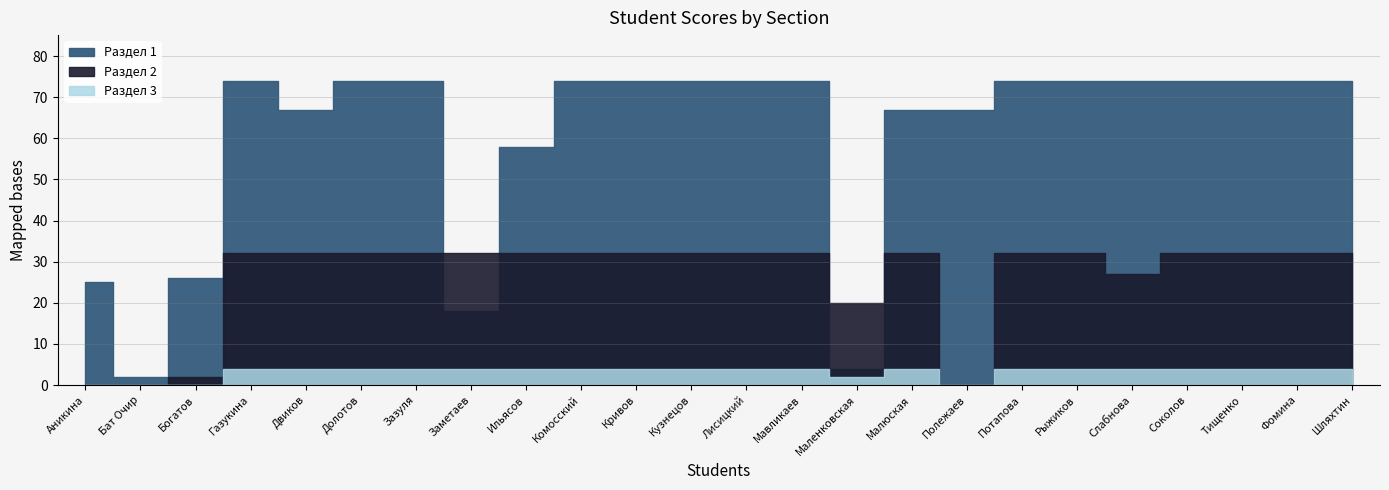

True or false: Раздел 2 has more than 2 interior local peaks.

False